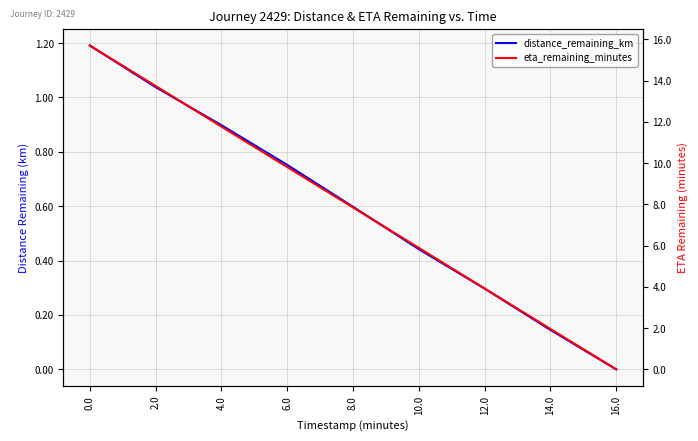

What position from the right is 0.0?

9